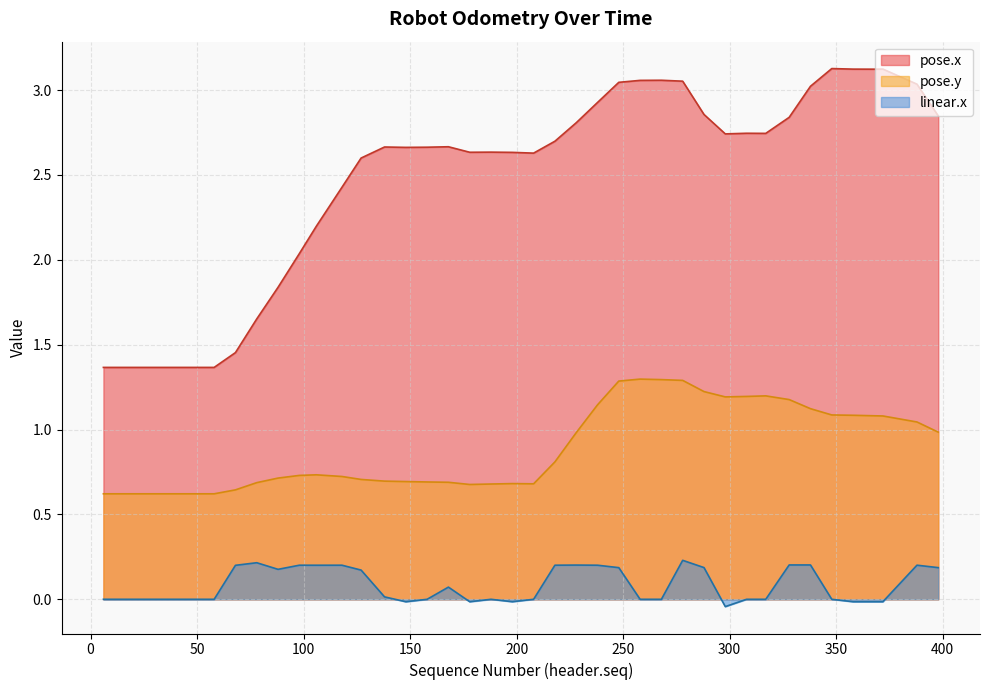

List the series in order of their overall mean, lowest first.

linear.x, pose.y, pose.x